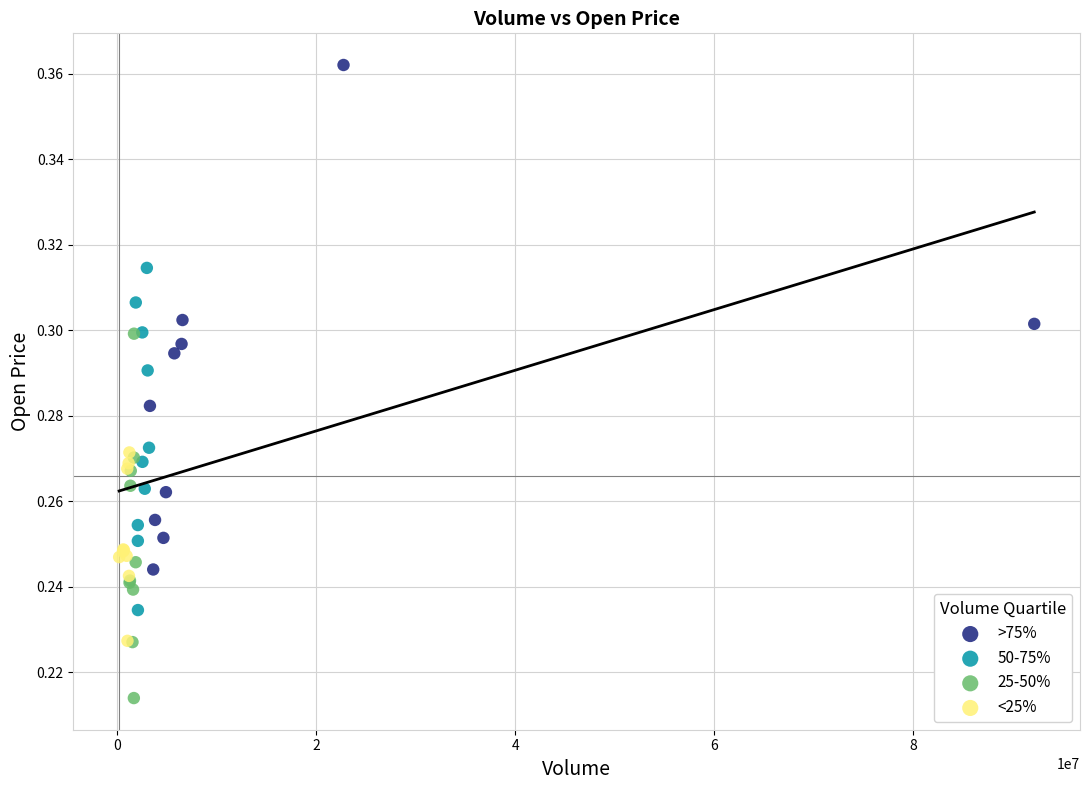

Which series reaches the maximum Y coordinate?

>75%